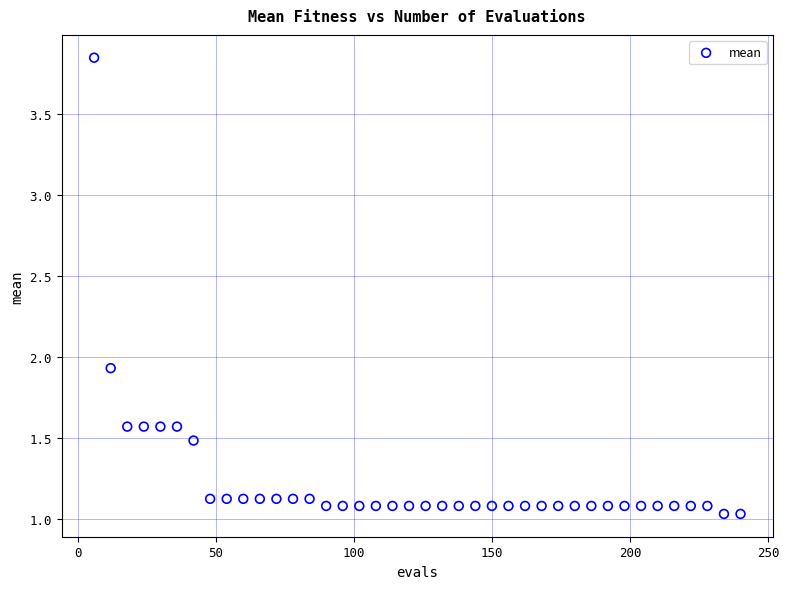

What is the range of X values (max minus min)?

234.0